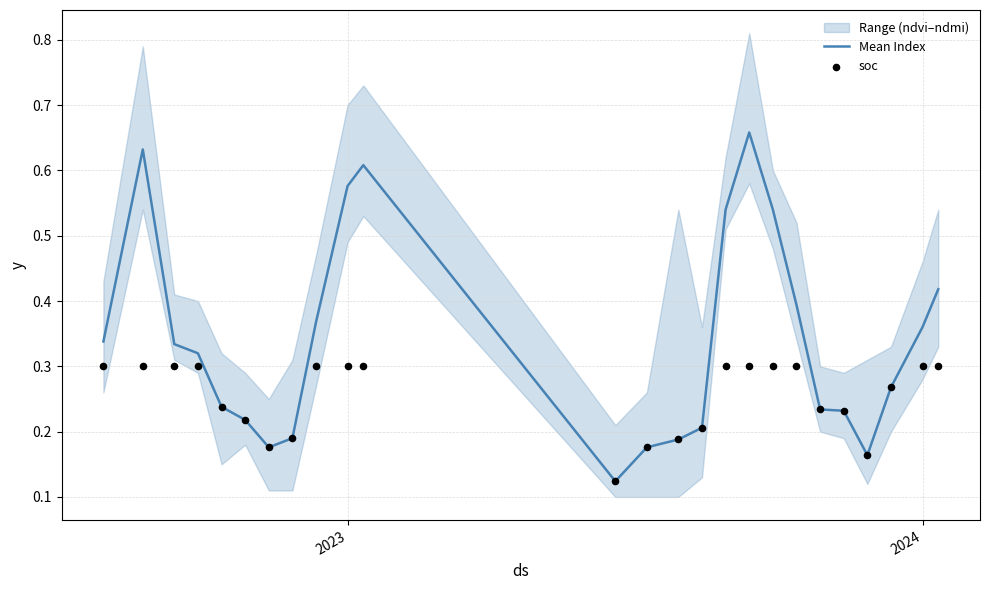

The Mean Index series shows 0.1 at 2024. True or false?

False